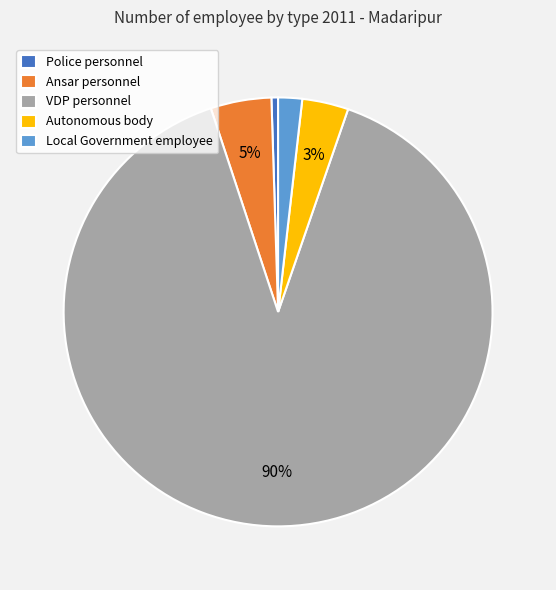

Combined, do Autonomous body and Police personnel account for over 50%?

No